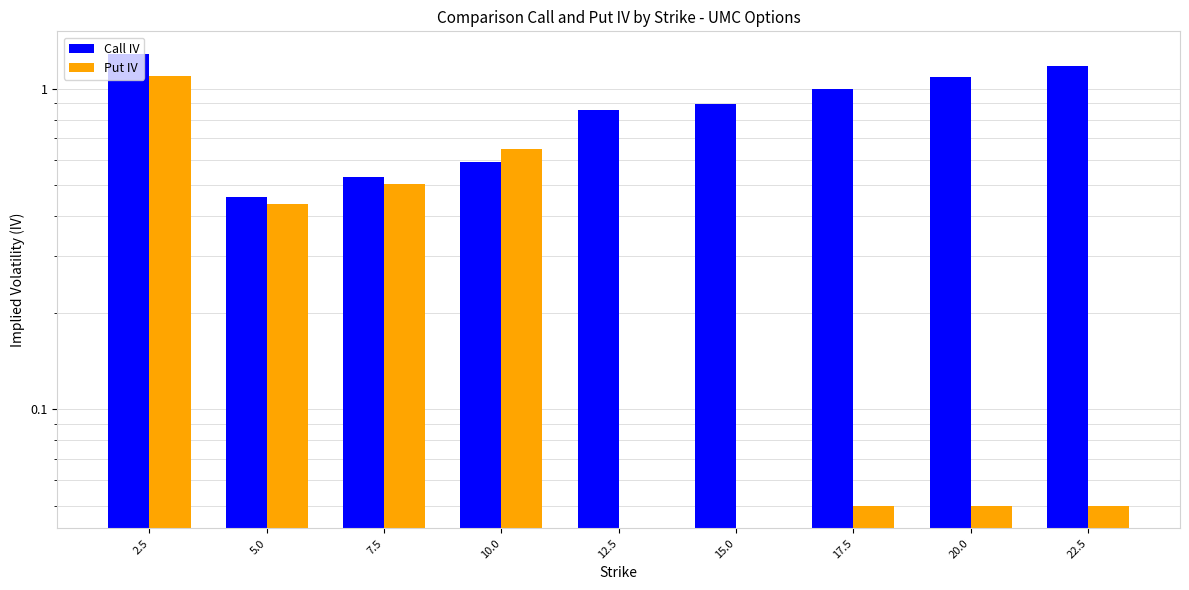

How many positive values does the Put IV series have?

7